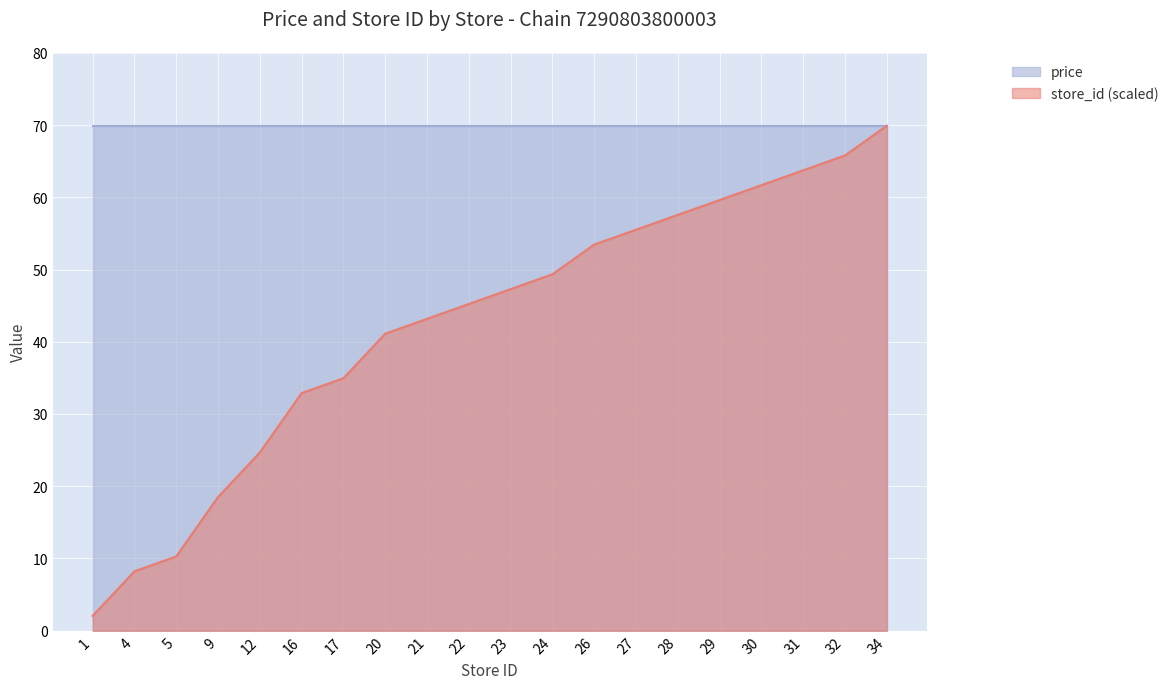

How many data points are less than 47?

10